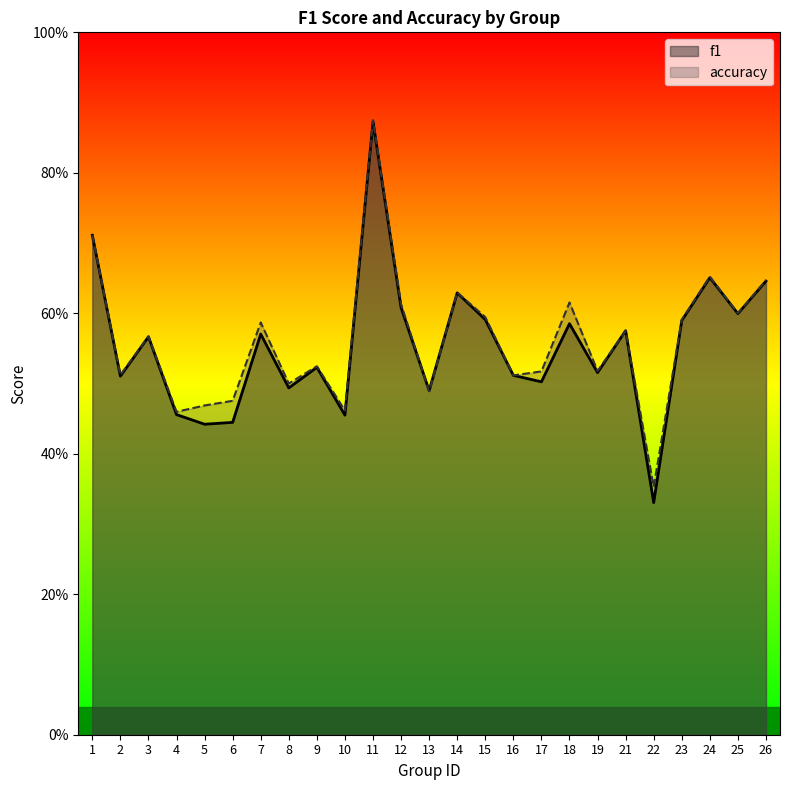

What is the total value across all series at 10?

0.9